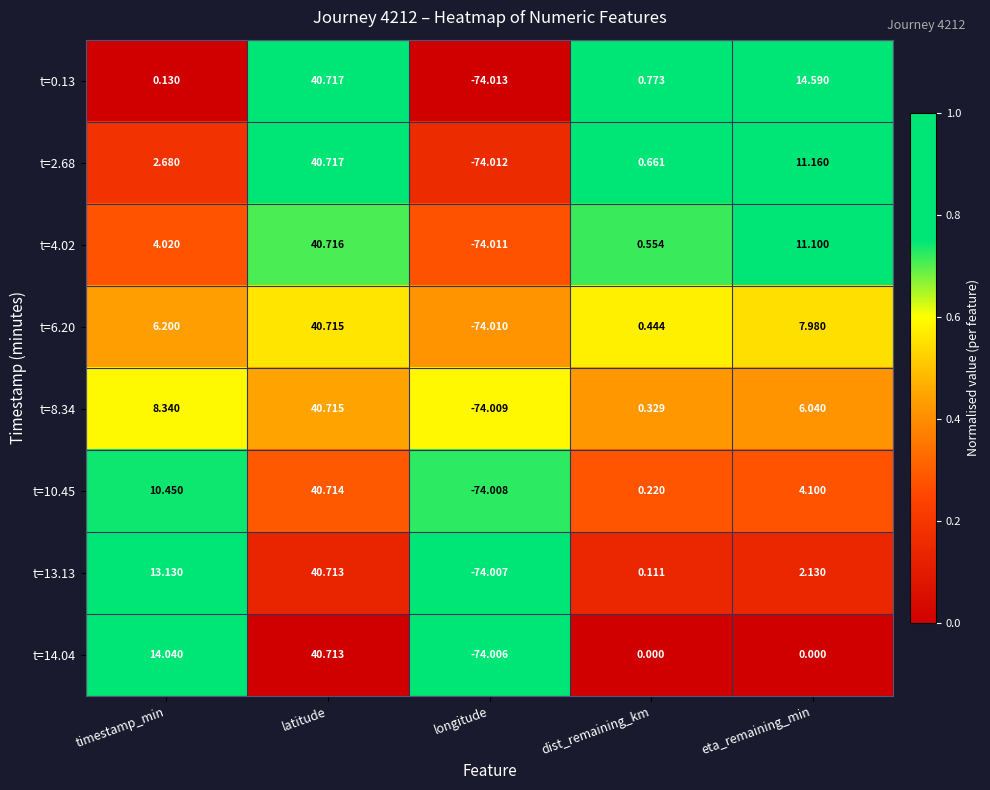

Rank the categories by t=8.34 value from lowest to highest.

longitude, dist_remaining_km, eta_remaining_min, timestamp_min, latitude